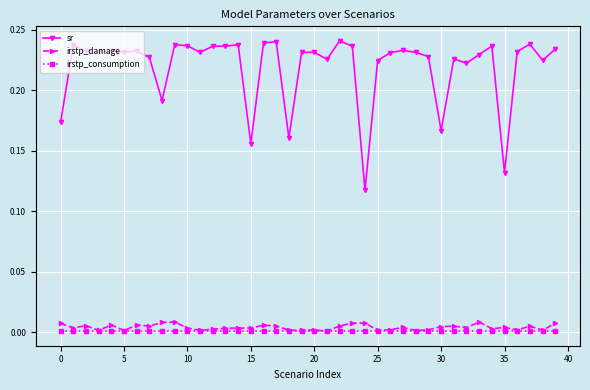

How many irstp_damage values are between 0 and 1?

40